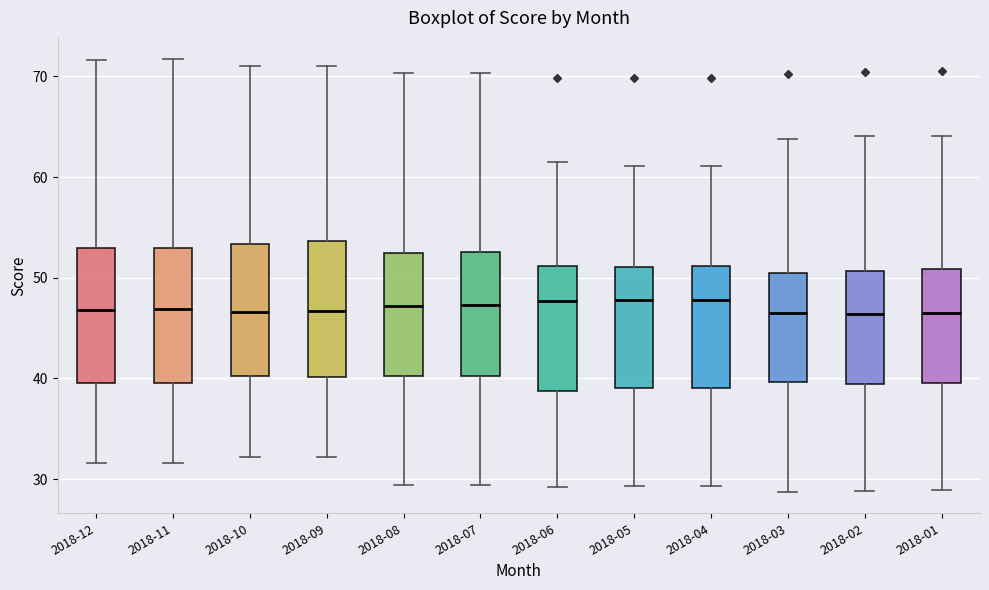

Where is the lower edge of the box for 2018-08 on the y-axis? The values are not printed on the chart, so give them approximately, as read against the axis.

40